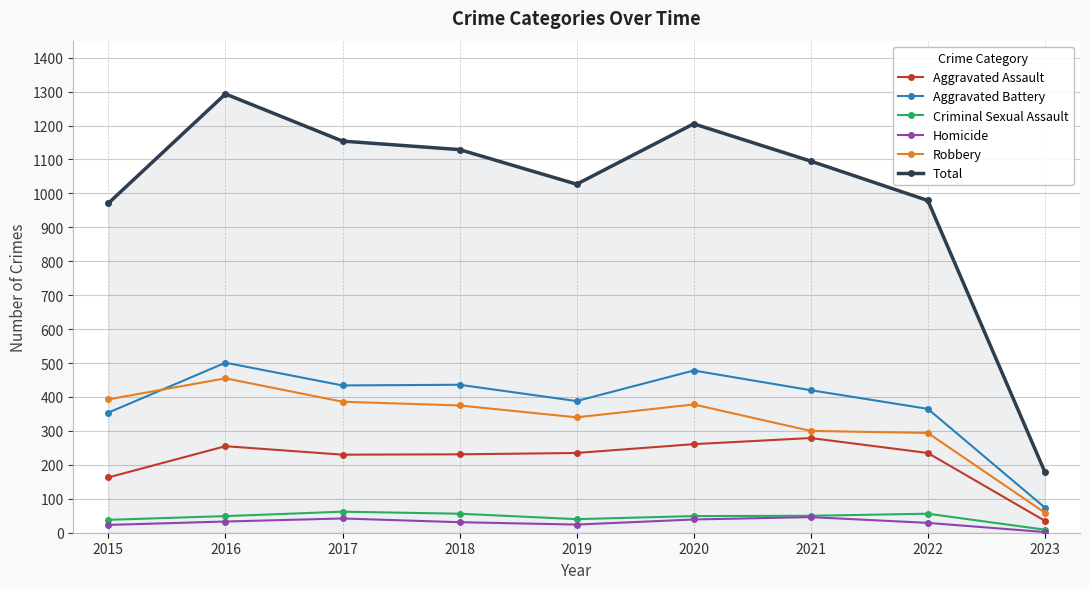

Which series has the largest total across all categories?

Total